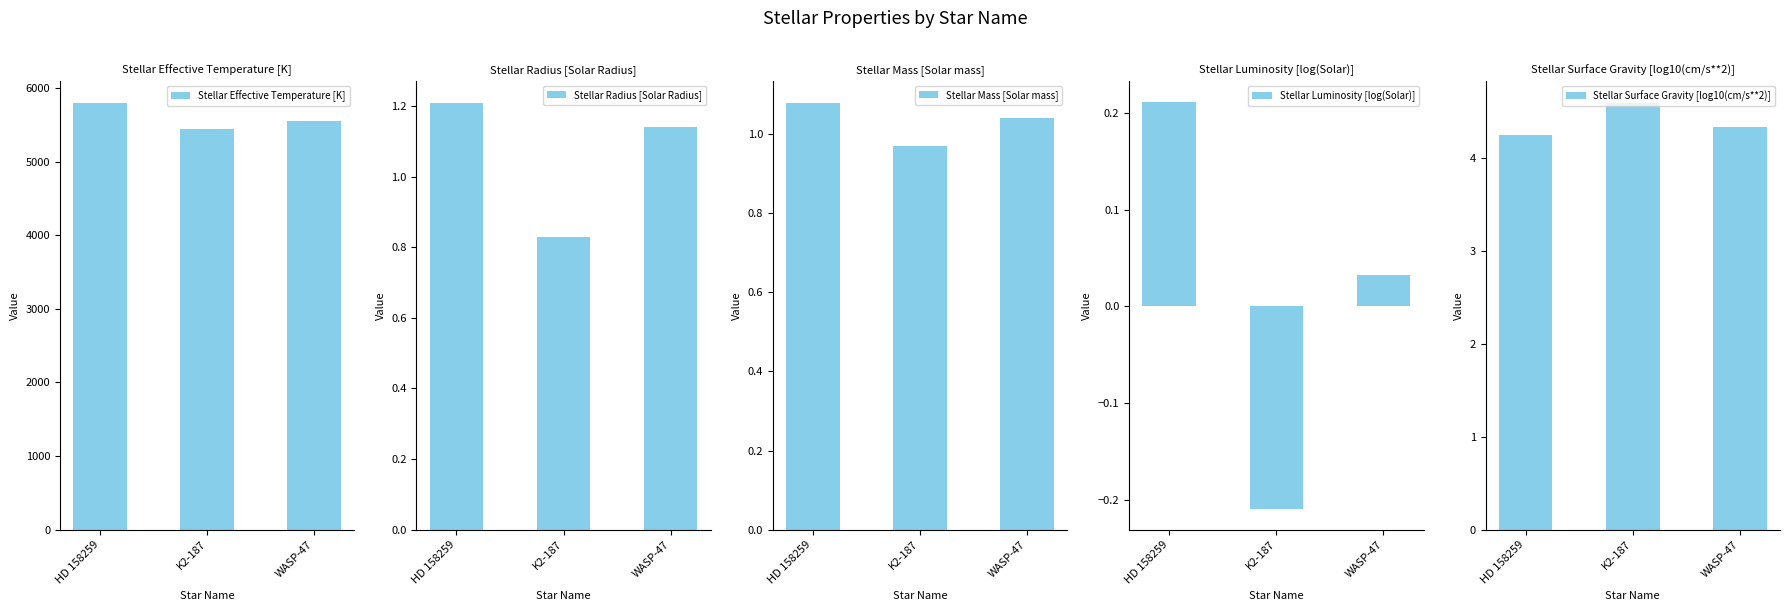

At which label is Stellar Effective Temperature [K] closest to 5619?

WASP-47